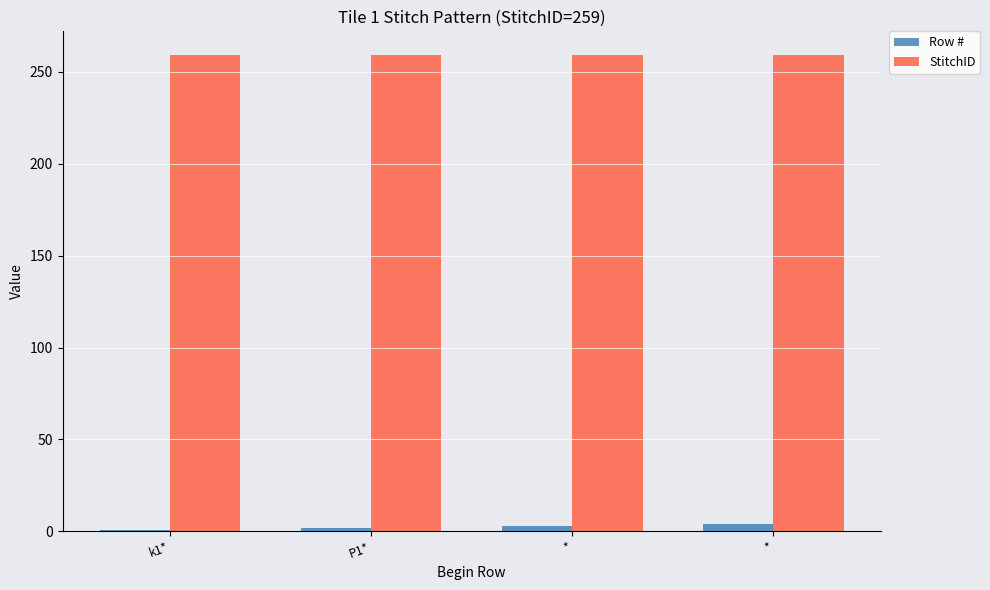

Which series has the largest range (max minus min)?

Row #